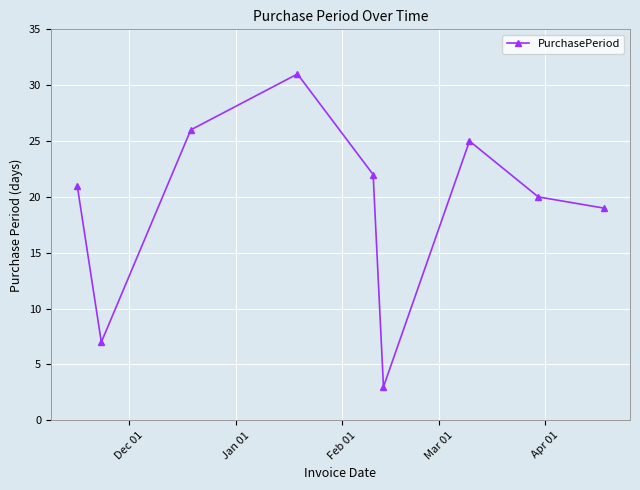

What is the sum of all values?

174